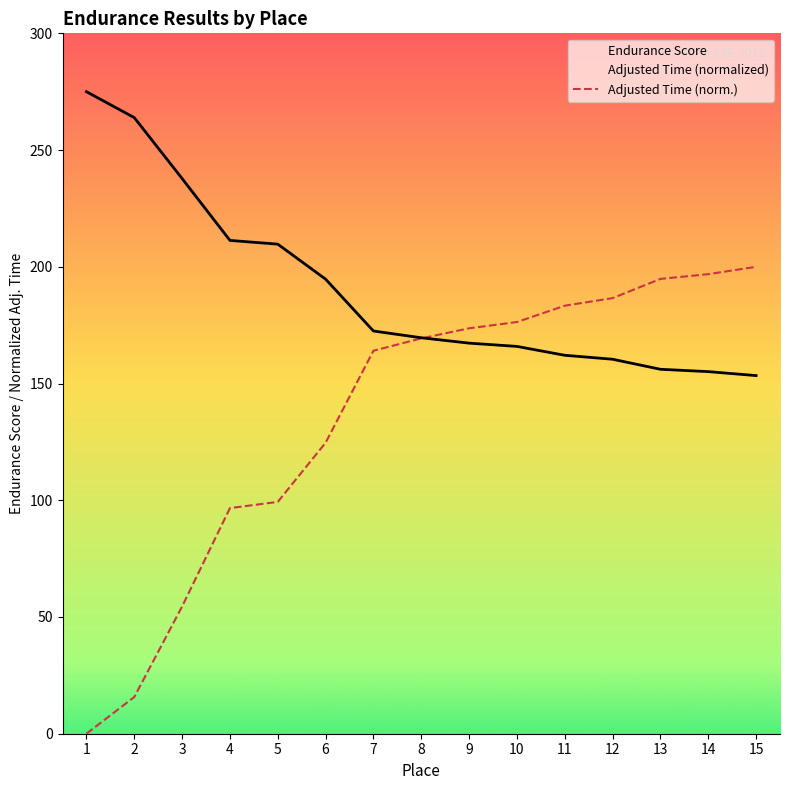

Reading left to right, transcribe all the data shown in this chart.

Adjusted Time: 1=0.0	2=15.7	3=54.5	4=96.6	5=99.3	6=124.6	7=164.0	8=169.3	9=173.7	10=176.3	11=183.3	12=186.6	13=194.8	14=196.8	15=200.0
Endurance Score: 1=275.0	2=263.9	3=237.8	4=211.3	5=209.7	6=194.7	7=172.5	8=169.6	9=167.3	10=165.9	11=162.1	12=160.4	13=156.1	14=155.1	15=153.4